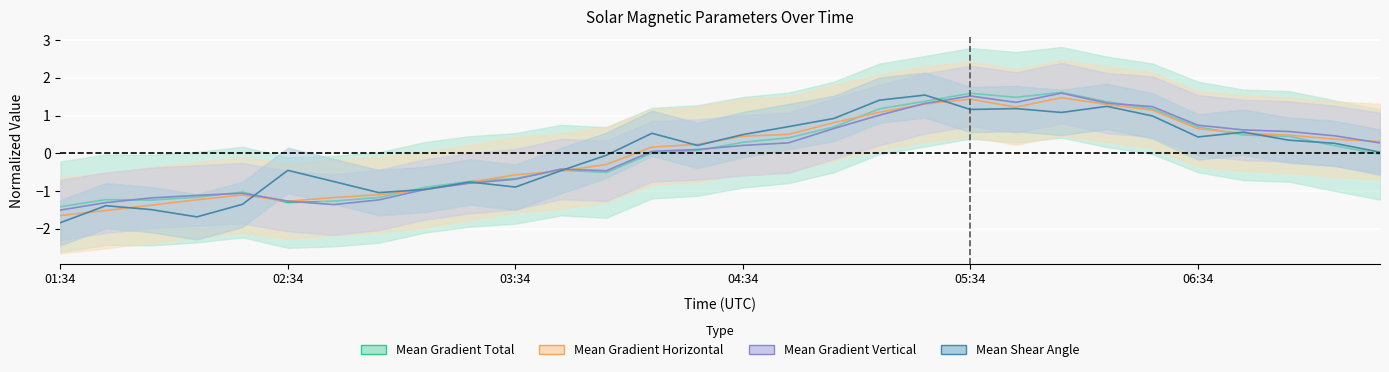

How many intersections are there between Mean Gradient Vertical and Mean Shear Angle?

4